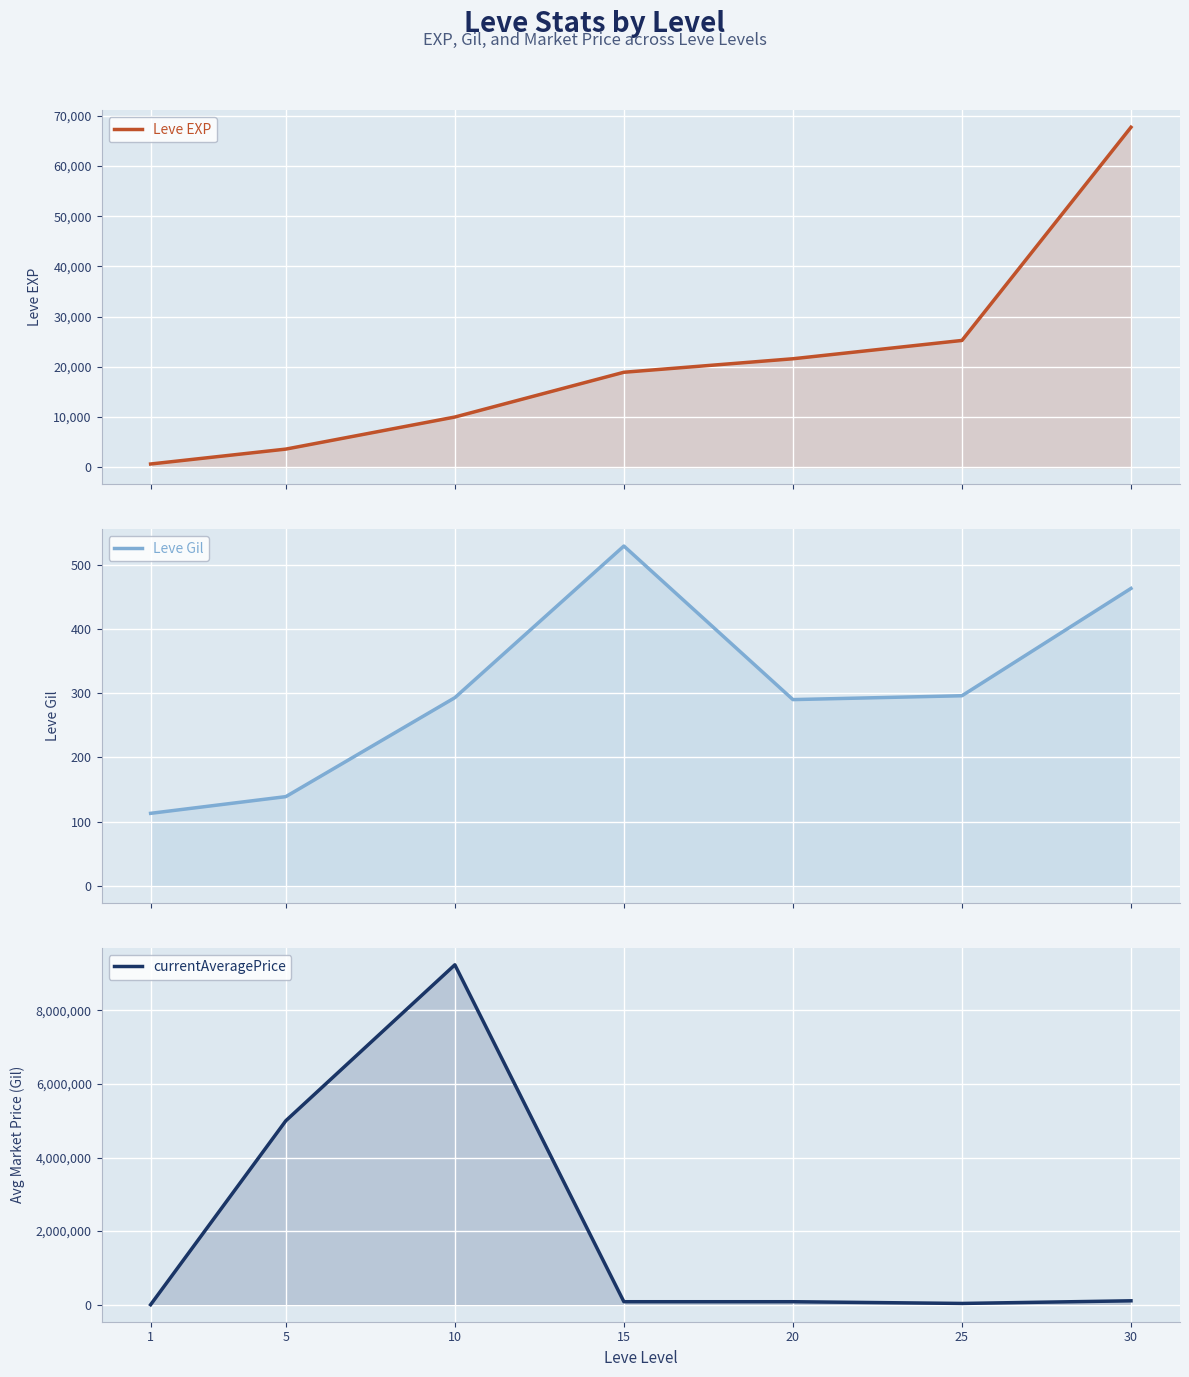

What is the difference between the currentAveragePrice values at 20 and 10?

9156589.0